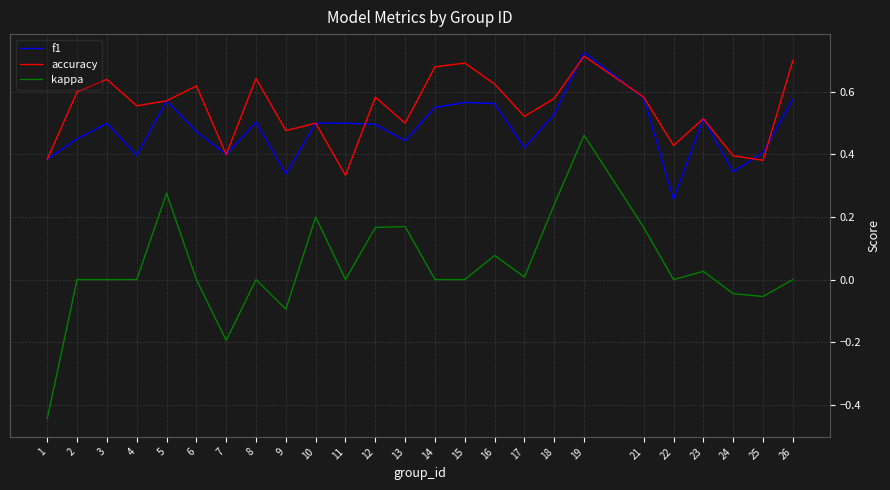

Which series has the widest spread of values?

kappa